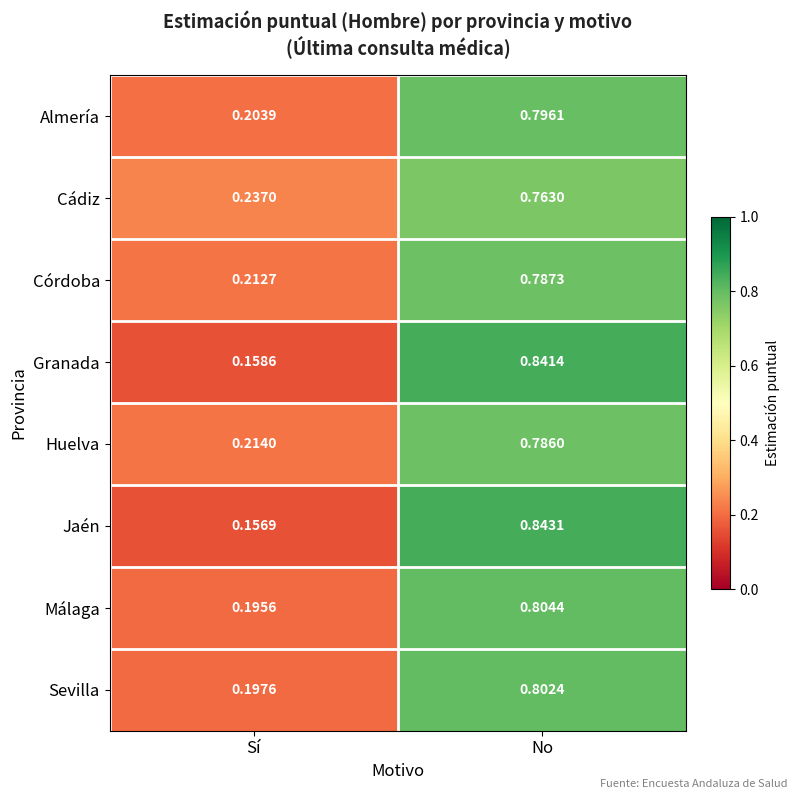

Between Sí and No, which series saw the biggest shift?

Jaén